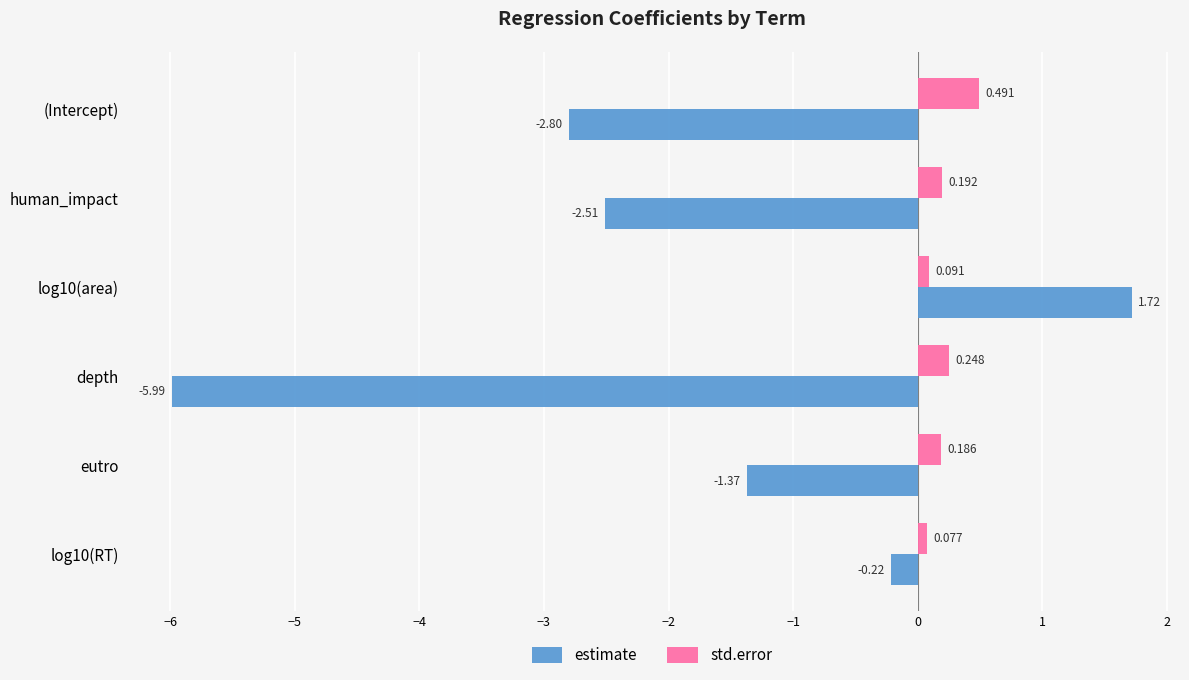

Is the value of std.error at log10(RT) greater than the value of estimate at depth?

Yes